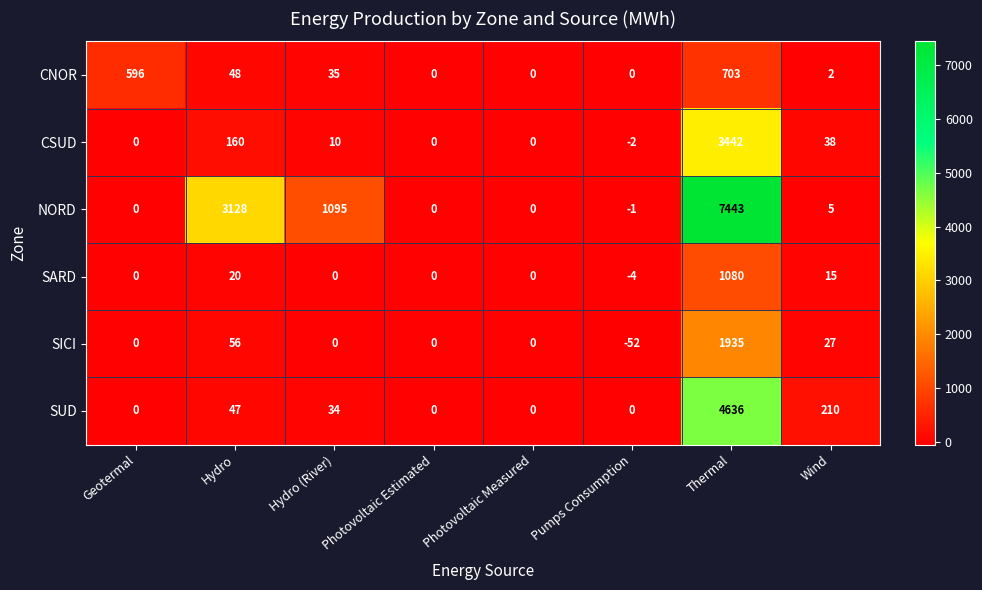

Which series changed the most between Hydro and Pumps Consumption?

NORD